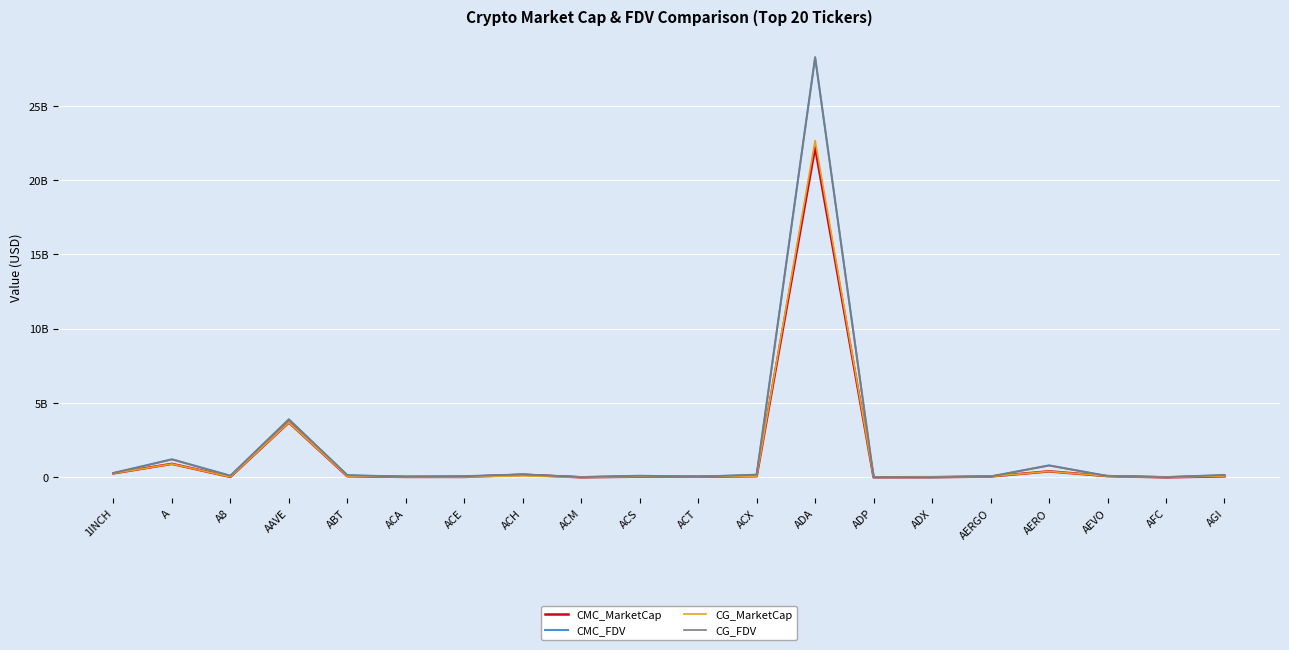

What are all the series names shown in the legend?

CMC_MarketCap, CMC_FDV, CG_MarketCap, CG_FDV